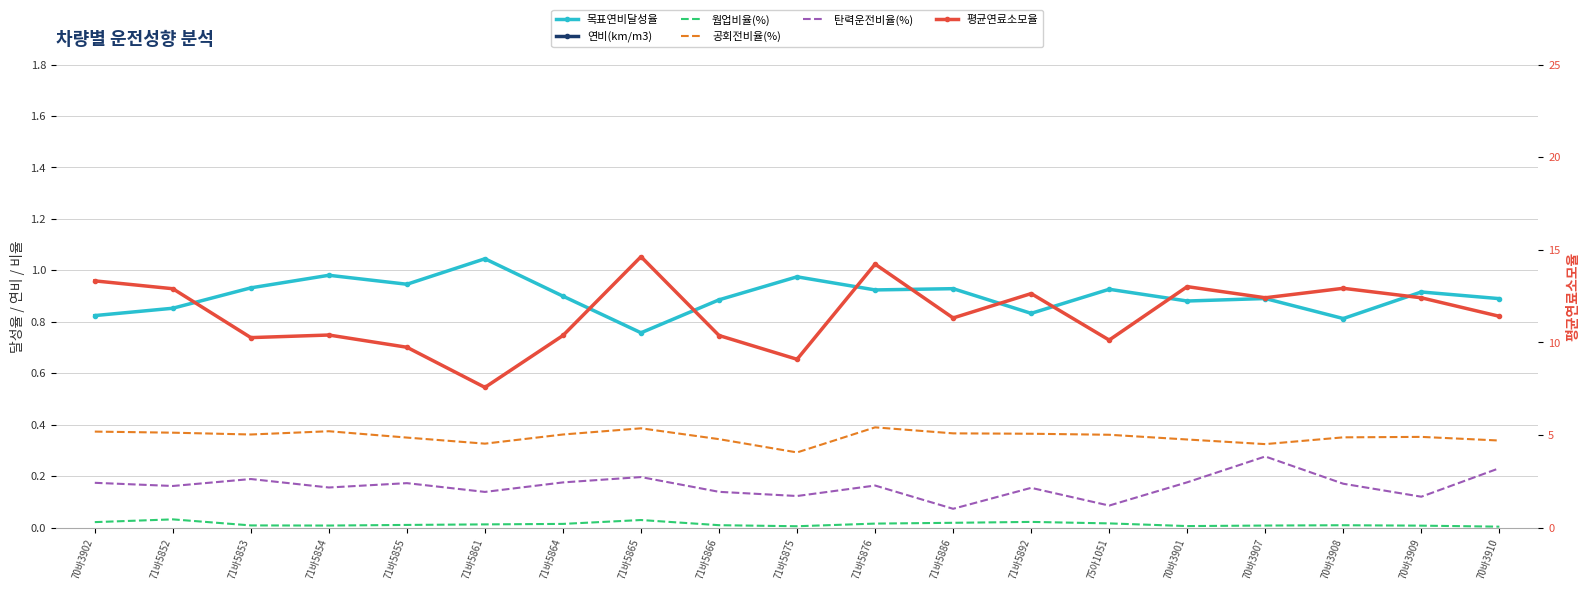

How many lines are shown in the chart?

6